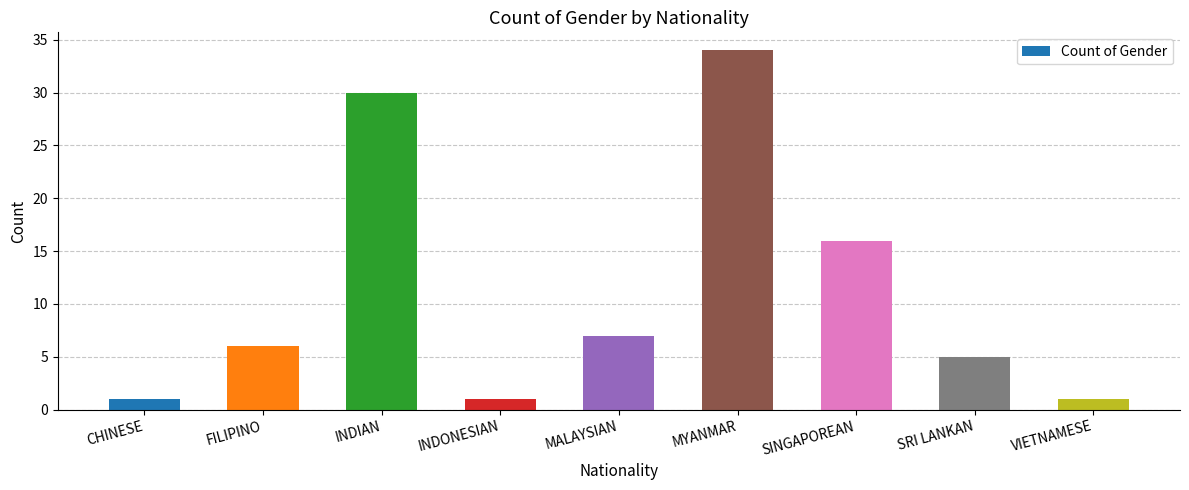

What is the label of the 8th bar from the left?

SRI LANKAN